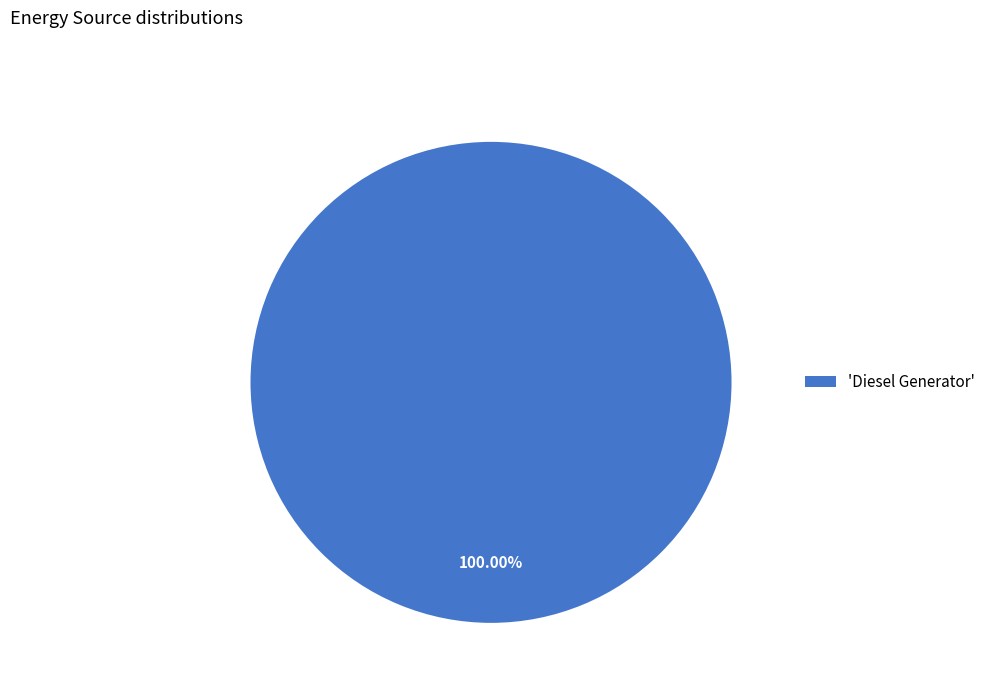

Does any single category account for the majority?

Yes